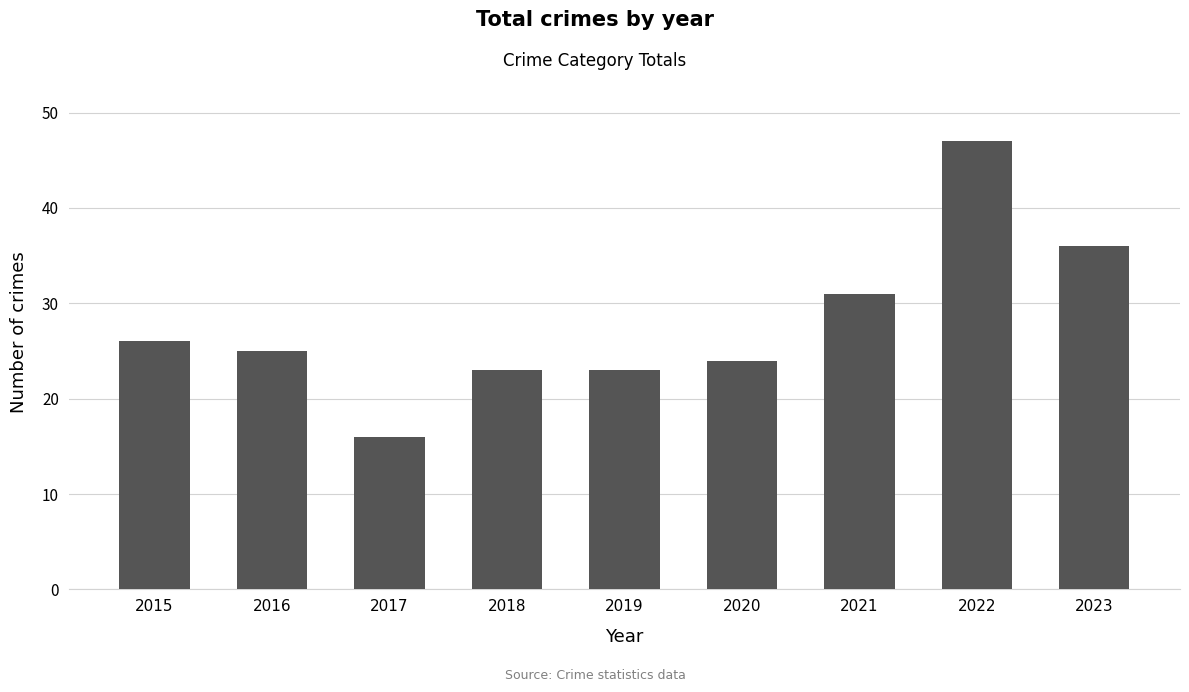

The value at 2016 is 25. True or false?

True